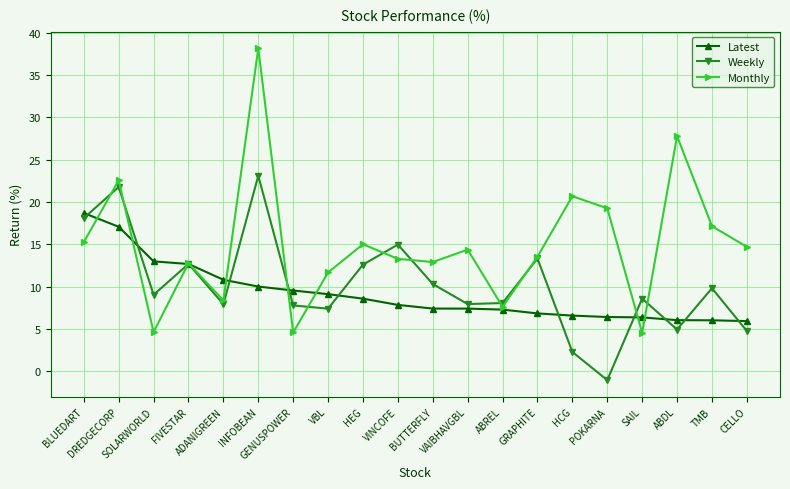

What is the maximum value shown in the chart?

38.2